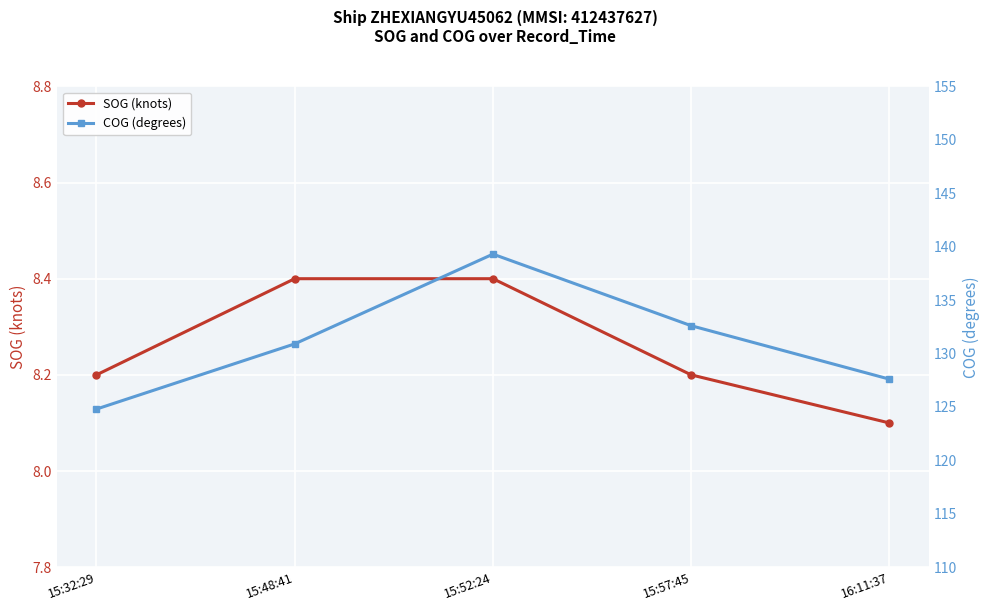

The value of COG (degrees) at 15:57:45 is 195.3. True or false?

False